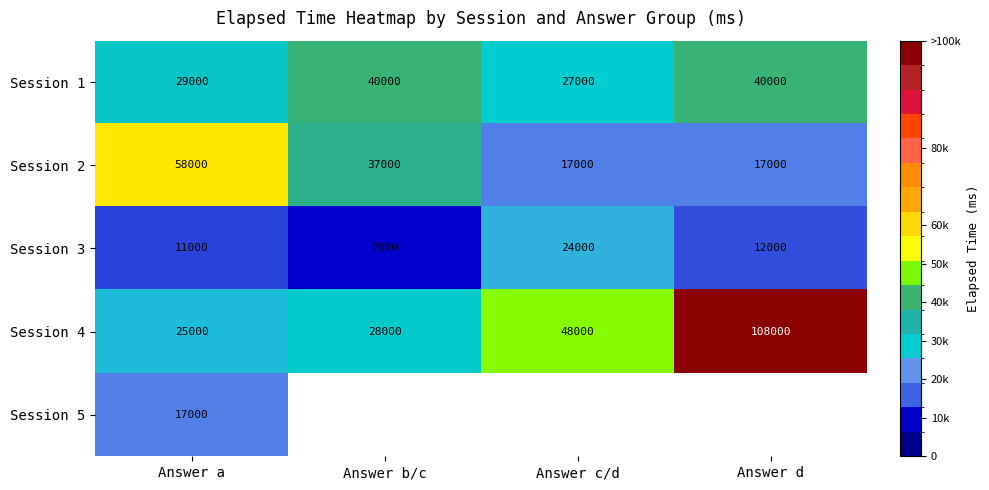

List the labels in order of Session 3 value, smallest first.

Answer b/c, Answer a, Answer d, Answer c/d